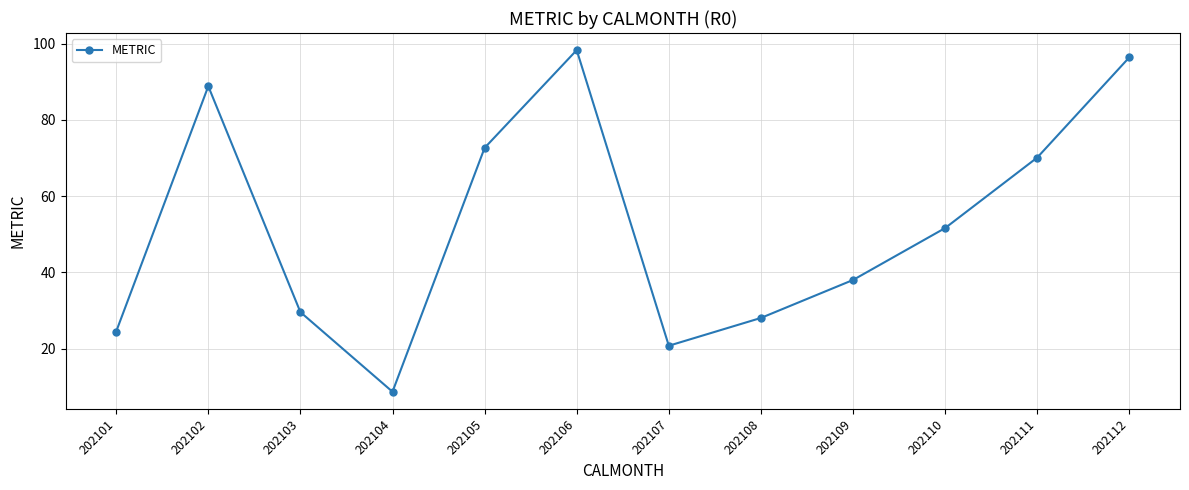

True or false: the data has more than 1 interior local peaks.

True